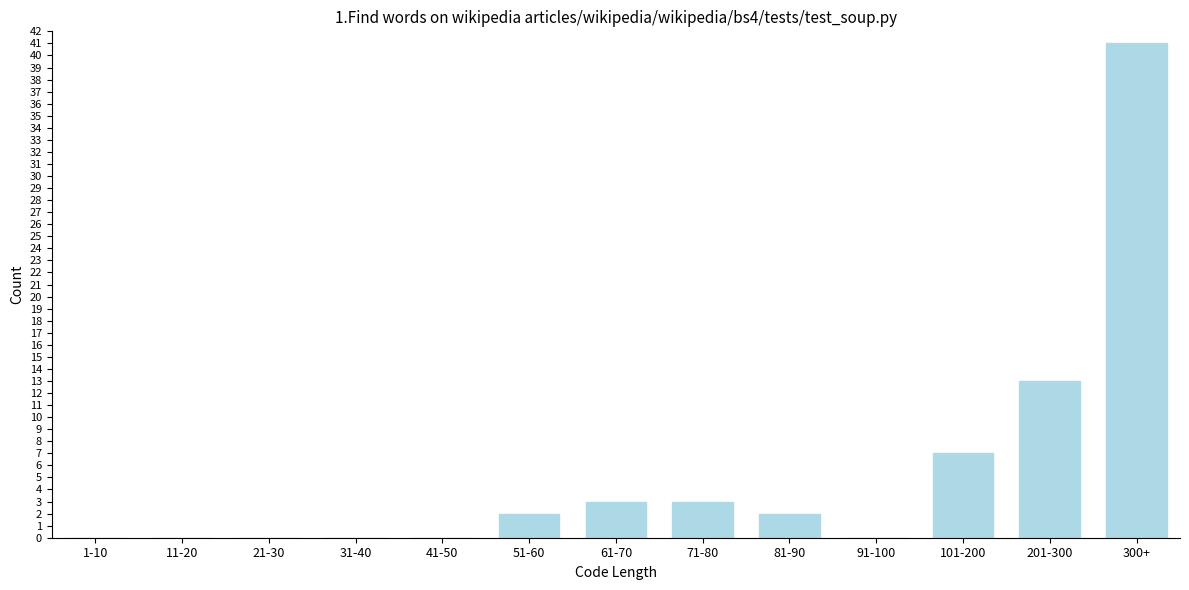

Reading left to right, transcribe all the data shown in this chart.

1-10=0	11-20=0	21-30=0	31-40=0	41-50=0	51-60=2	61-70=3	71-80=3	81-90=2	91-100=0	101-200=7	201-300=13	300+=41